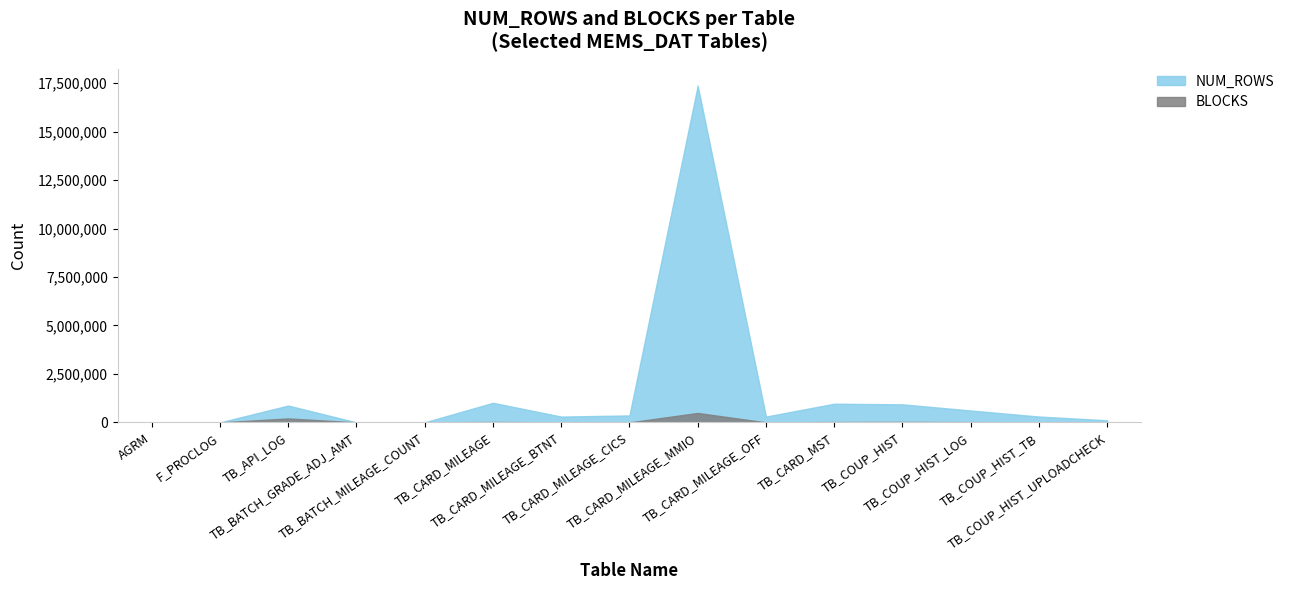

What are all the series names shown in the legend?

NUM_ROWS, BLOCKS